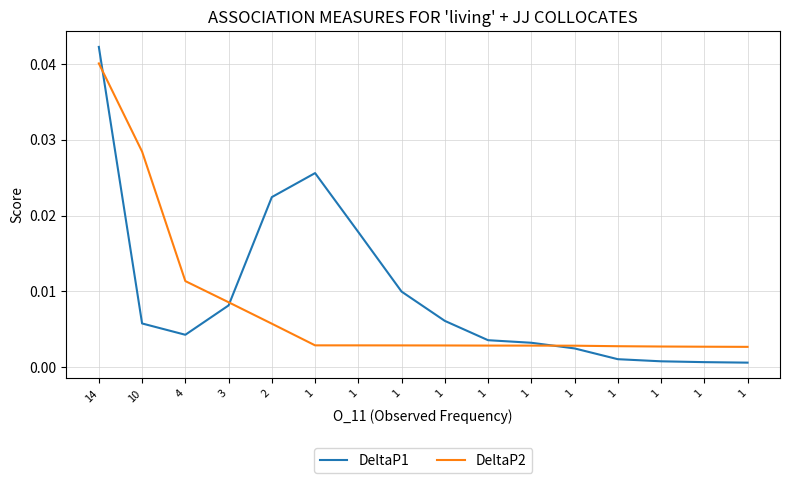

What are all the series names shown in the legend?

DeltaP1, DeltaP2